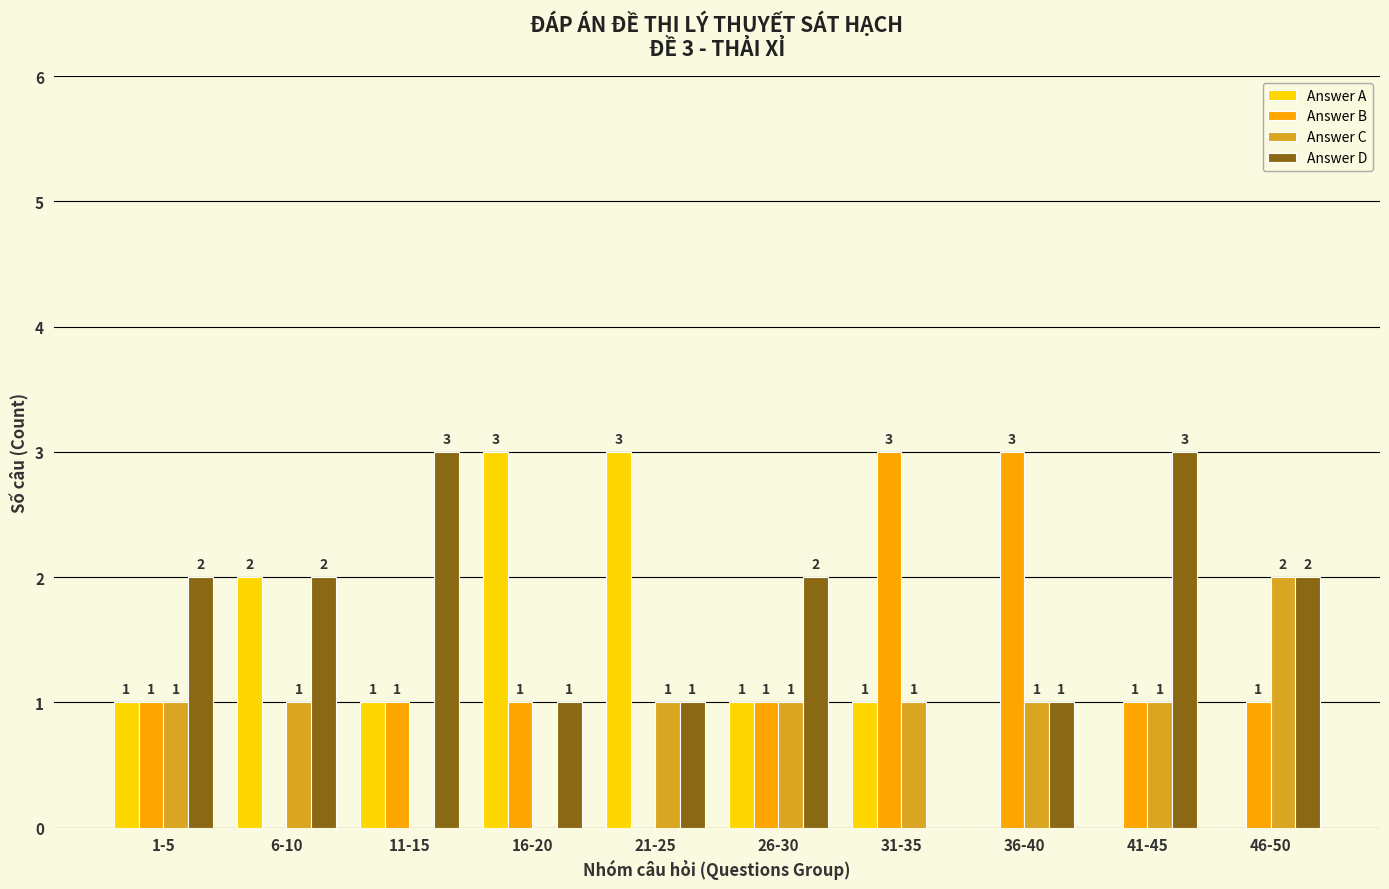

Reading right to left, transcribe all the data shown in this chart.

Answer A: 0	0	0	1	1	3	3	1	2	1
Answer B: 1	1	3	3	1	0	1	1	0	1
Answer C: 2	1	1	1	1	1	0	0	1	1
Answer D: 2	3	1	0	2	1	1	3	2	2